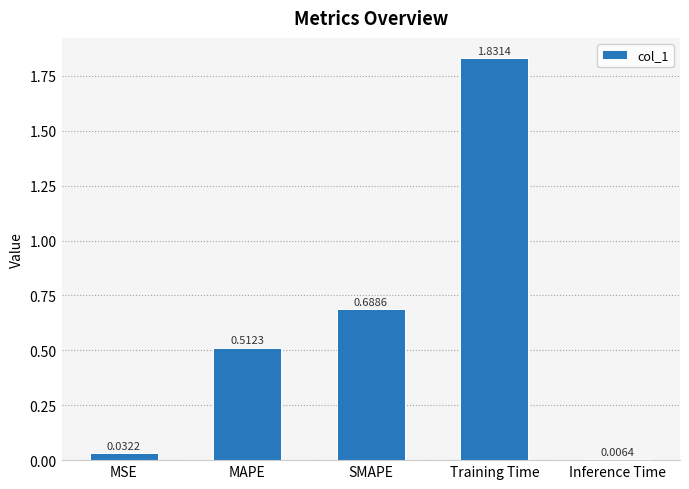

Which has a higher value, Inference Time or Training Time?

Training Time